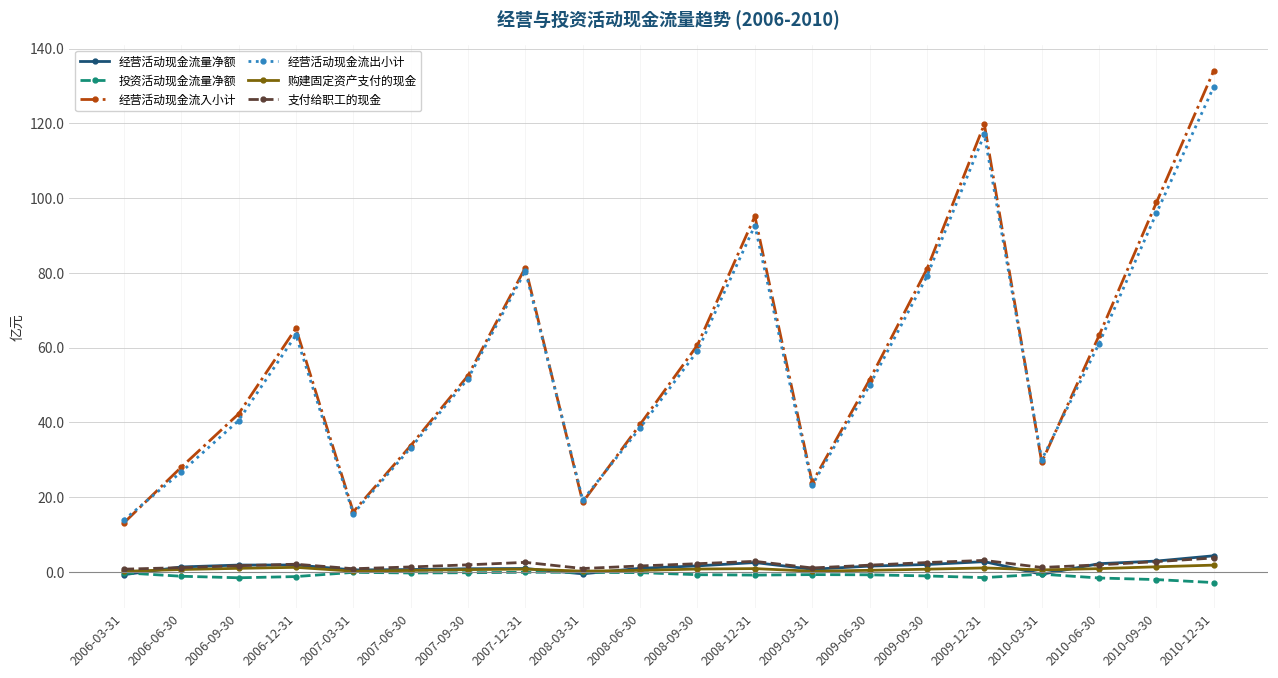

What is the greatest value displayed?

134.1